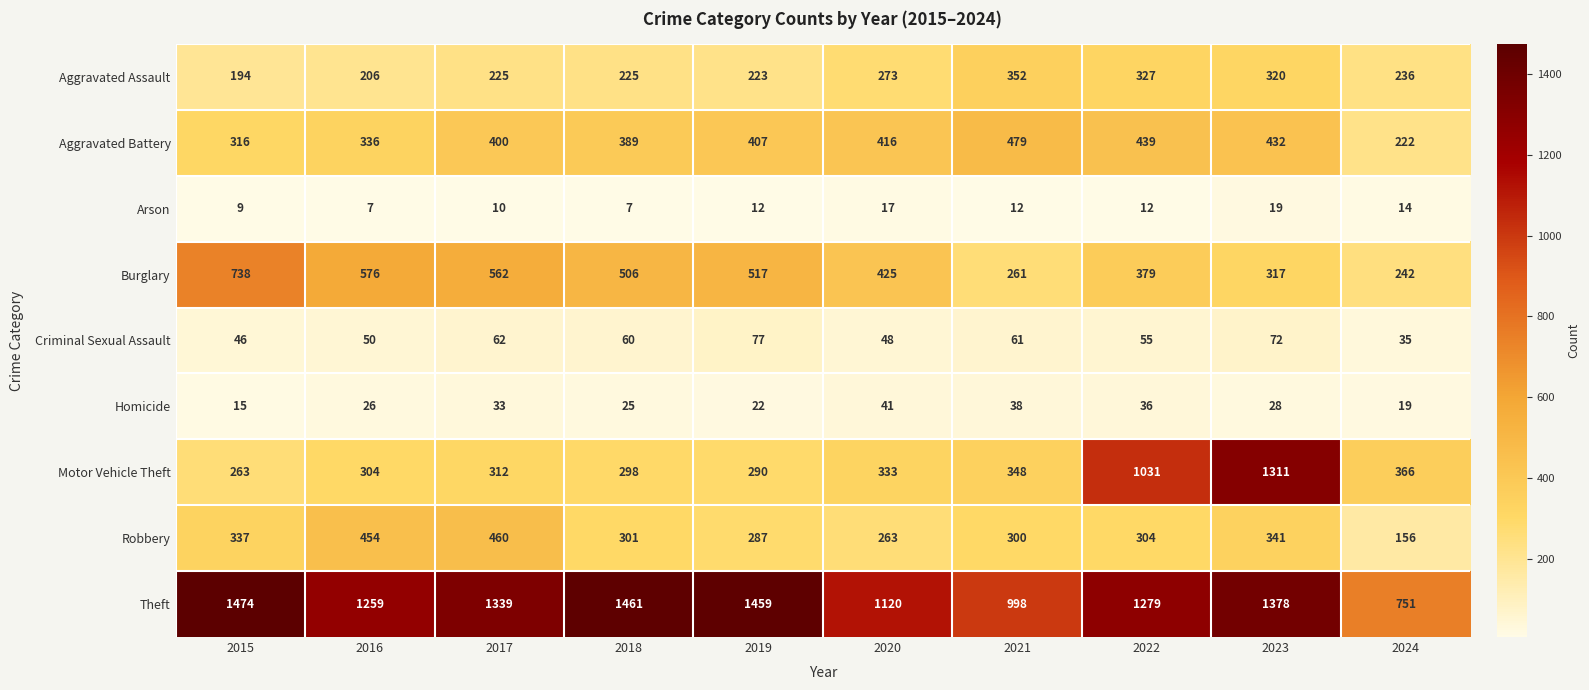

What is the greatest value displayed?

1474